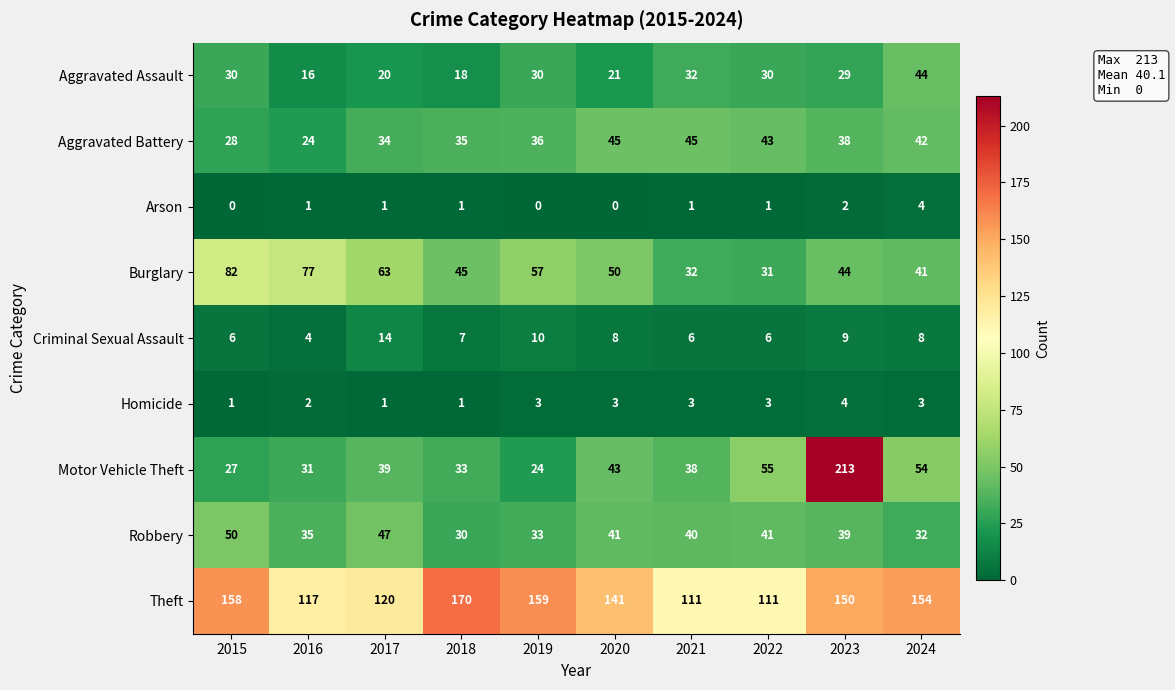

What is the highest value of the Robbery series?

50